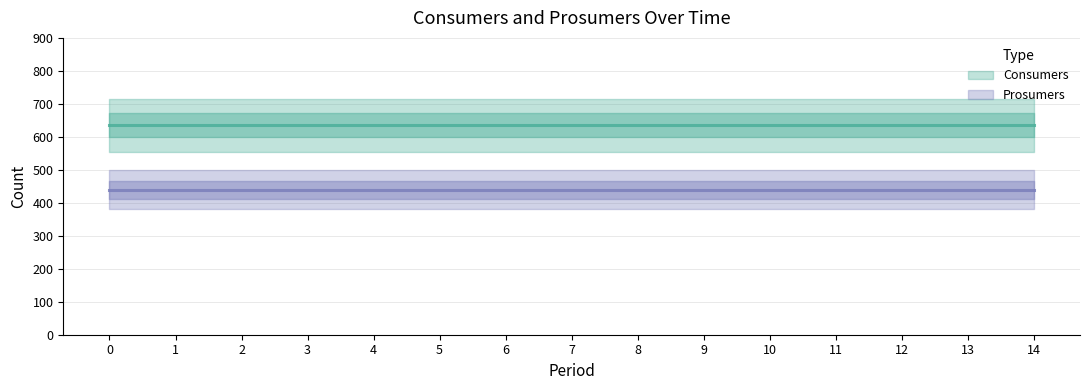

What is the greatest value displayed?

635